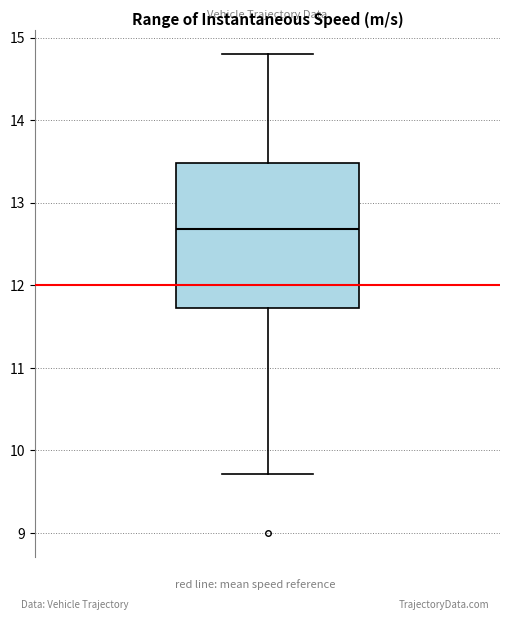

Transcribe this box plot: give where the median line is, the range the box spans, and where the two whiskers end, as read against the y-axis. The values are not printed on the chart, so give them approximately, as read against the axis.

median 12.7, box 11.7 to 13.5, whiskers 9.7 to 14.8